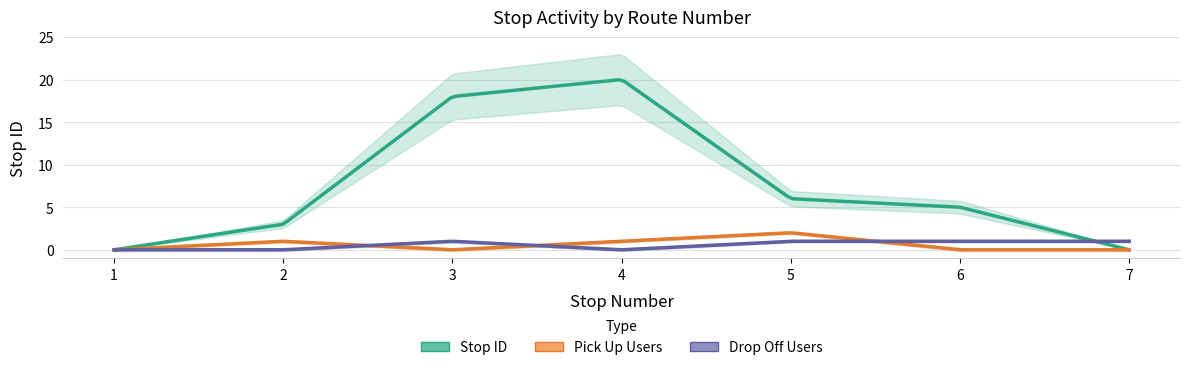

At 1, list the series in order from smallest to largest.

stop ID, pick up users, drop off users